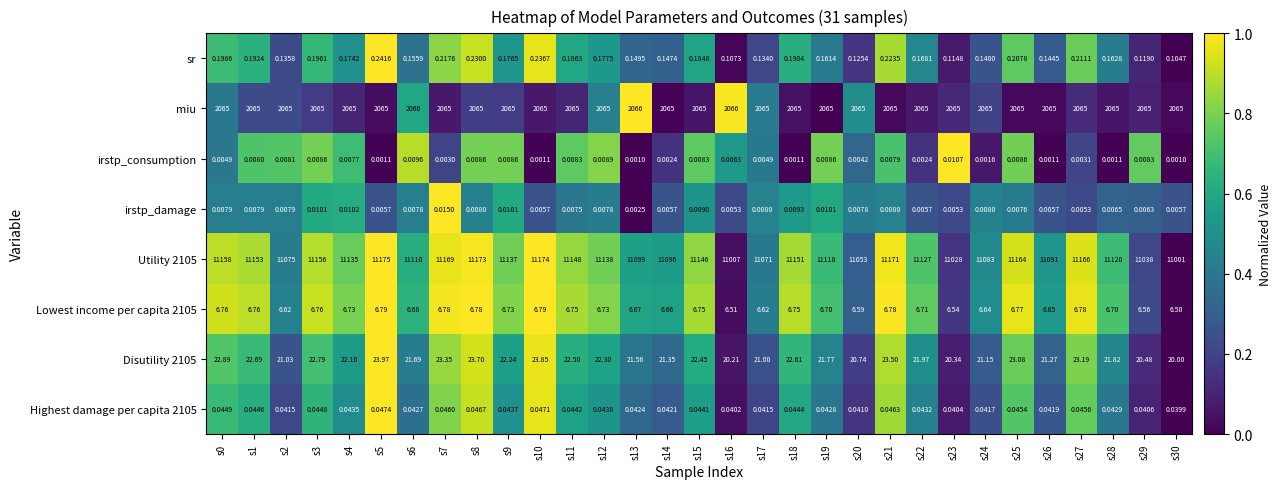

Which series has the largest range (max minus min)?

Utility 2105